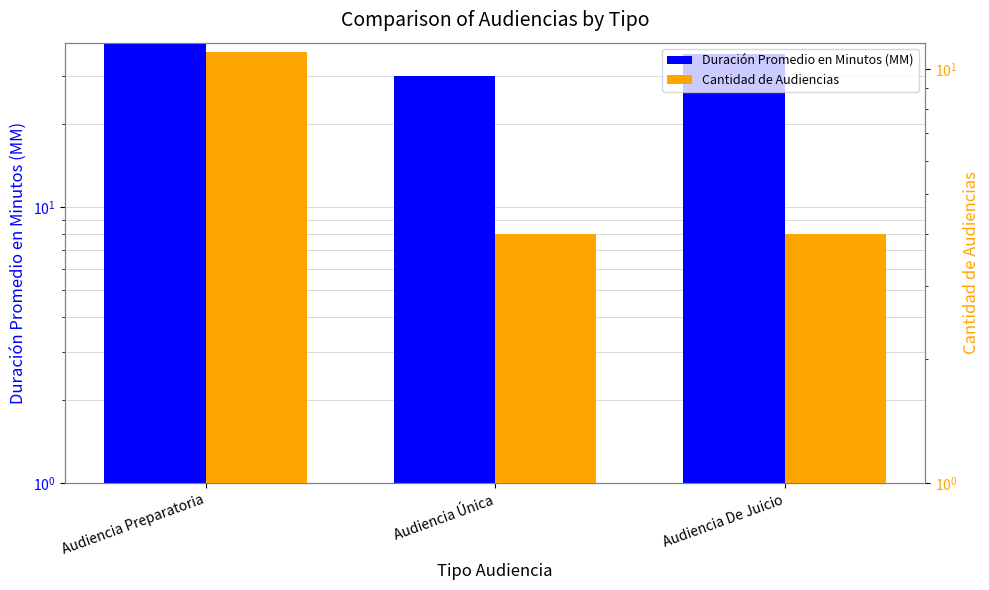

How many data points does each series have?

3